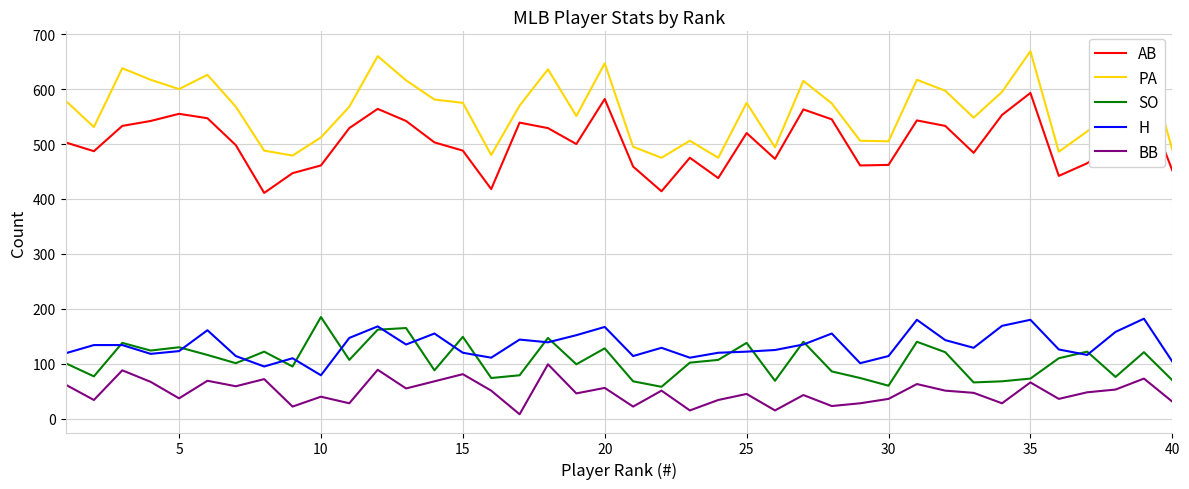

True or false: AB and H cross at least once.

False